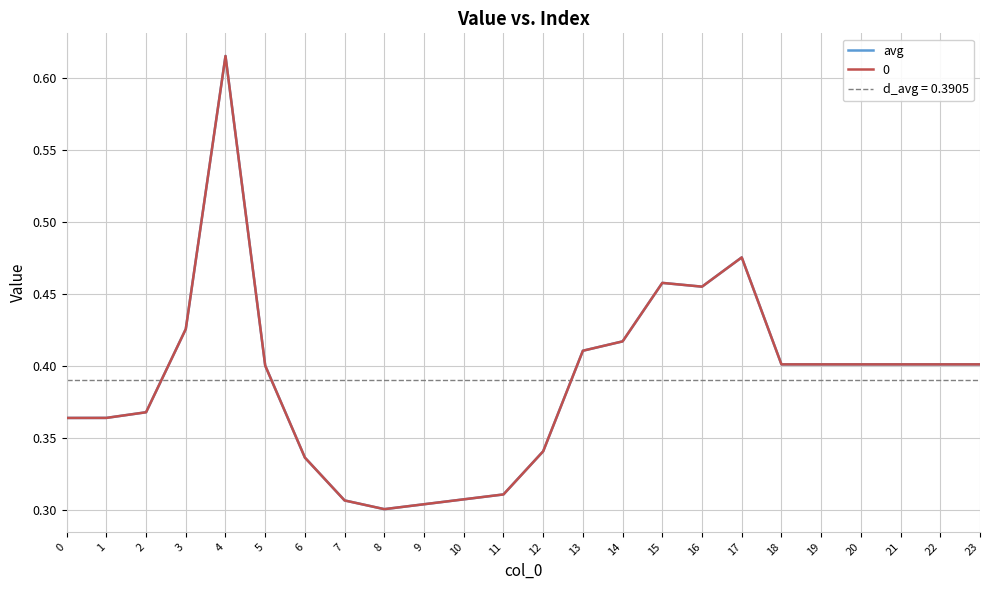

Does the chart have visible grid lines?

Yes